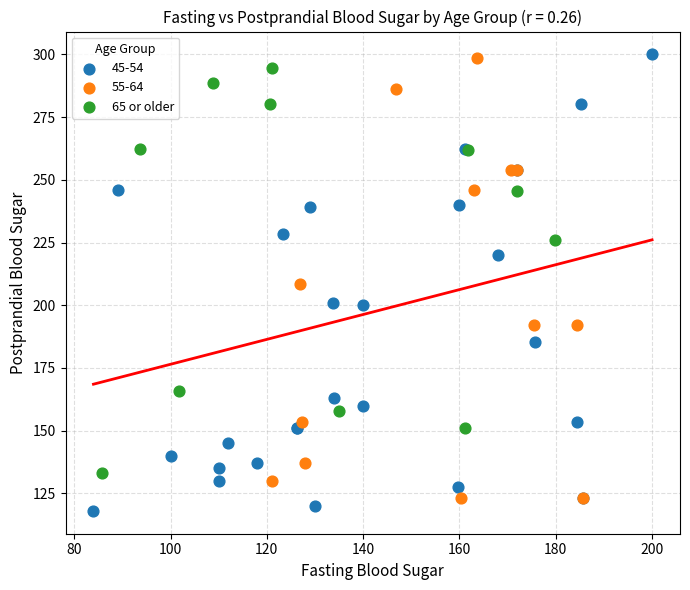

What are all the series names shown in the legend?

45-54, 55-64, 65 or older